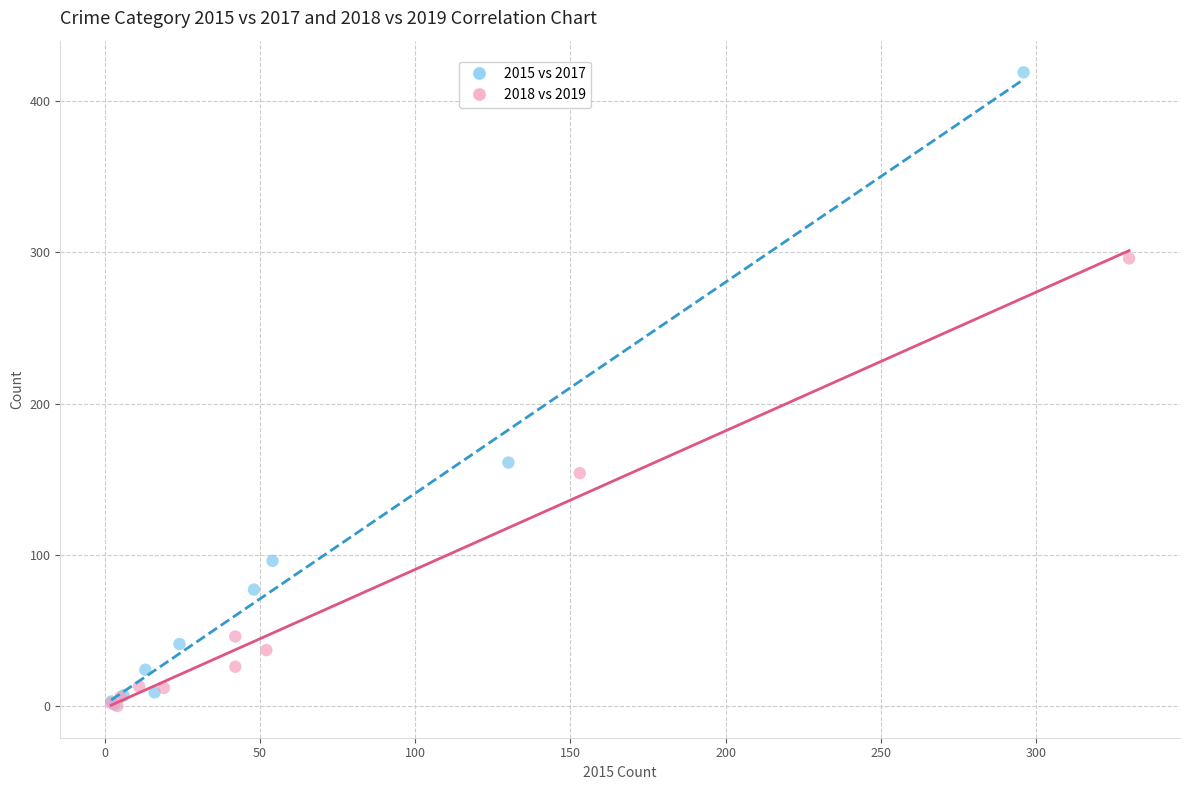

Which series has the widest spread of Y values?

2015 vs 2017